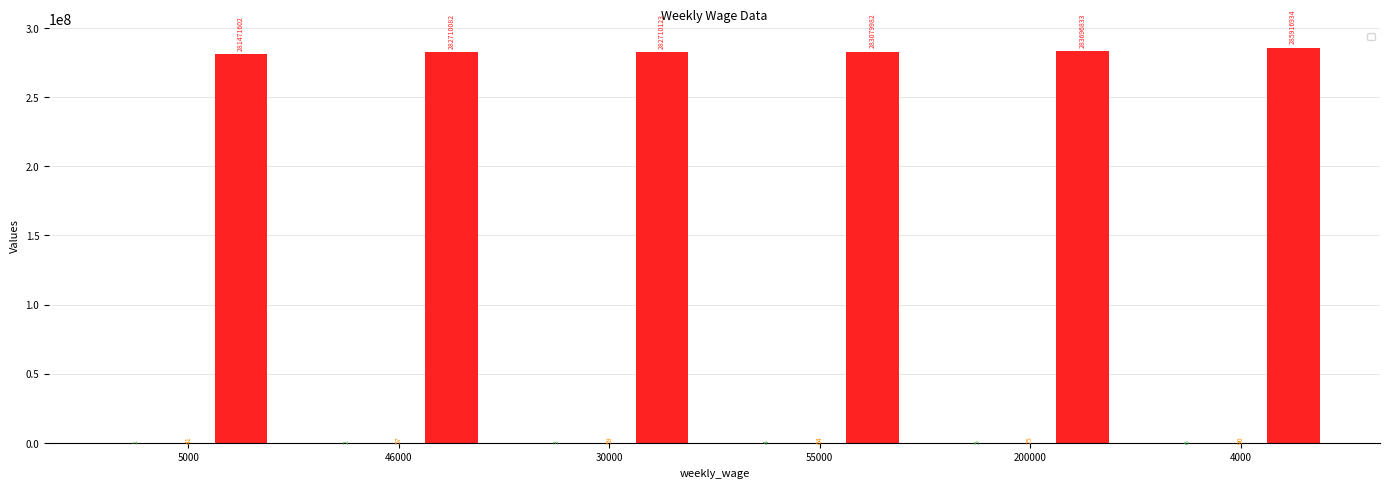

Which series has the largest total across all categories?

_submission__id